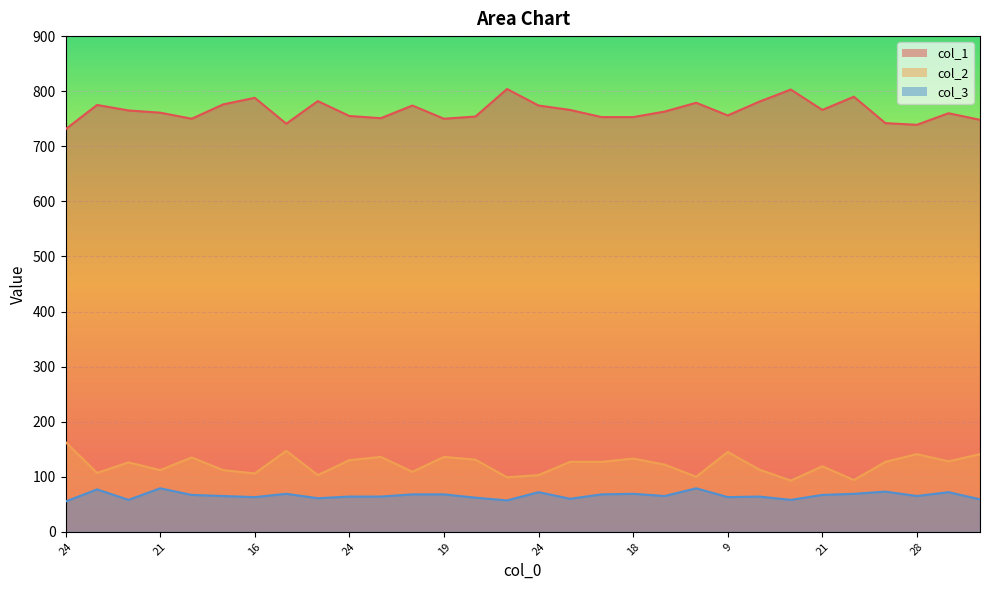

What is the total value across all series at 22?

951